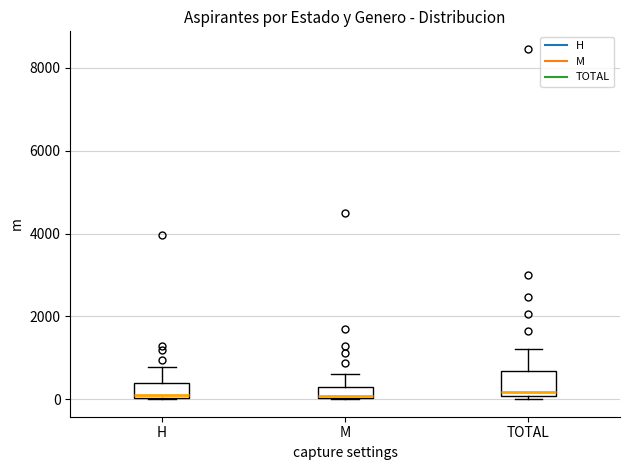

Comparing the boxes themselves (not the whiskers), which one is the tallest?

TOTAL